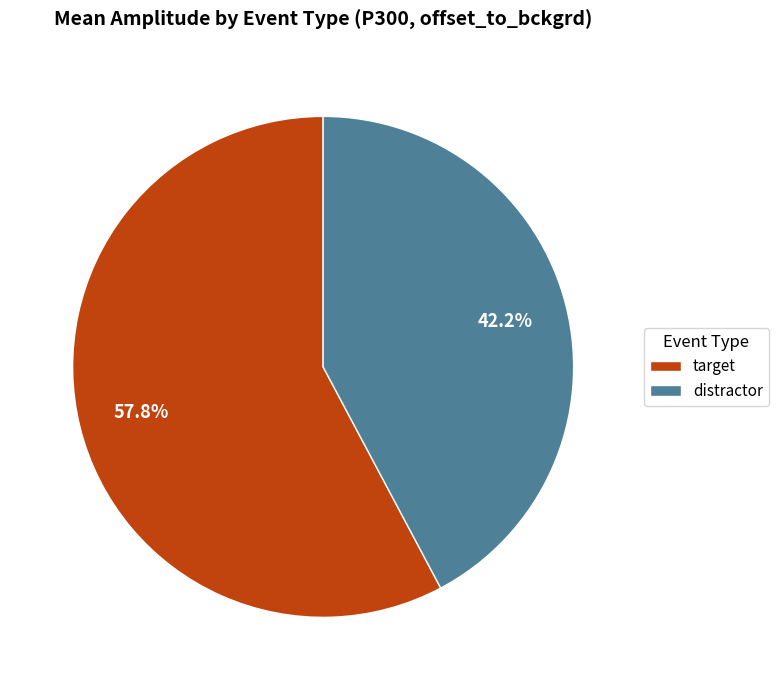

Rank the categories by value from highest to lowest.

target, distractor